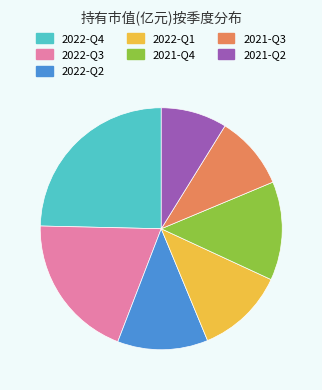

What is the ratio of the value at 2022-Q1 to the value at 2022-Q2?

1.0